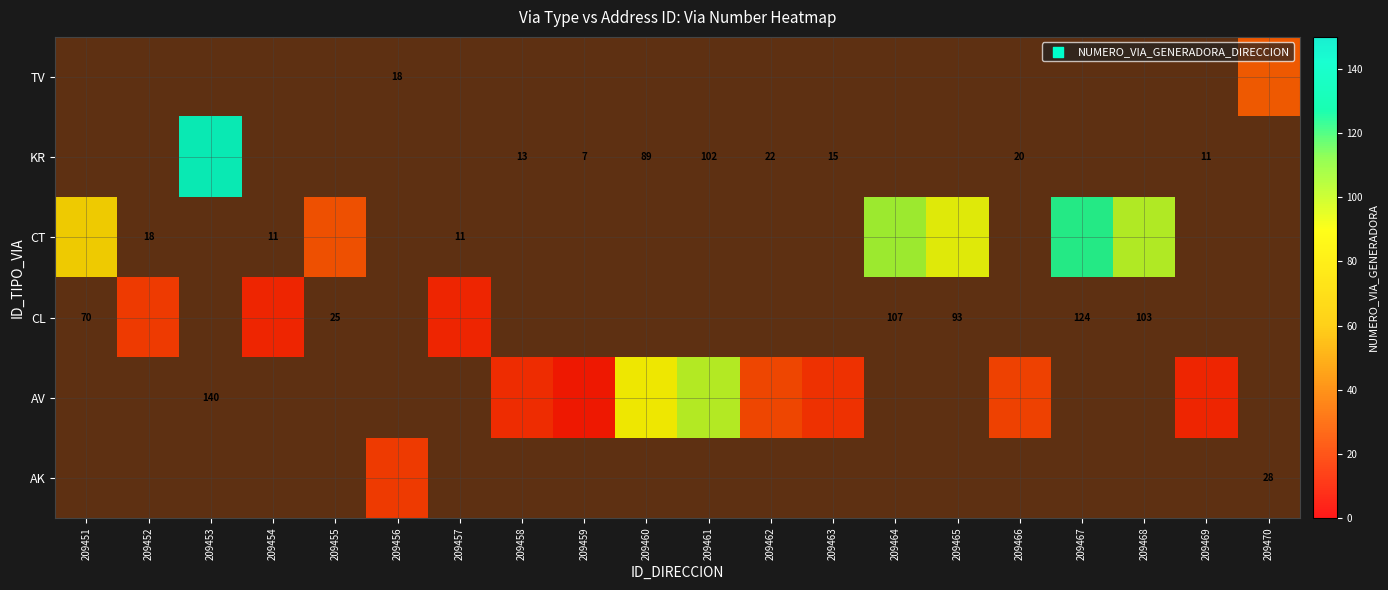

Count the number of data series in this chart.

6